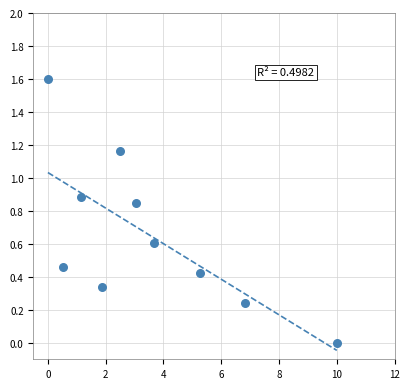

What is the average Y value?

0.7